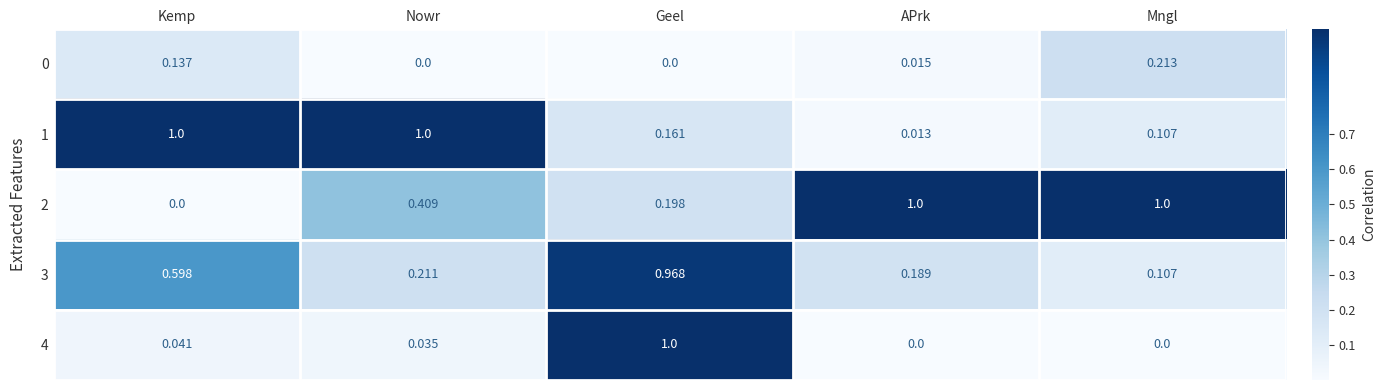

Which category has the highest value in the 4 series?

Geel